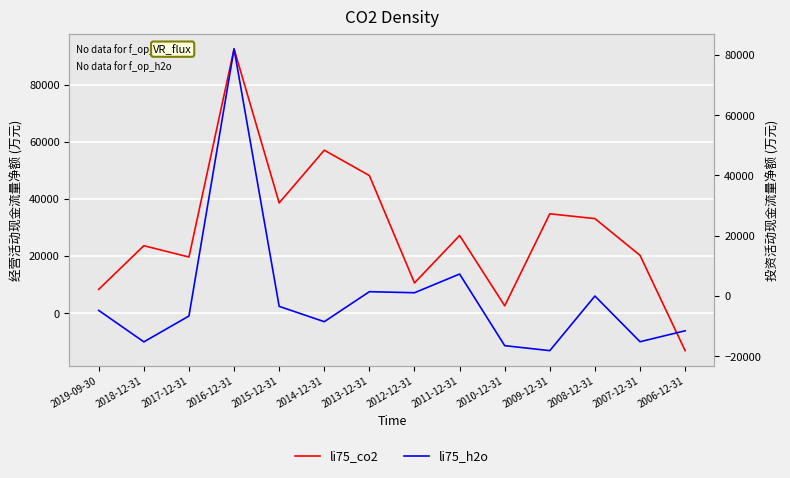

True or false: li75_co2 has more than 2 interior local peaks.

True